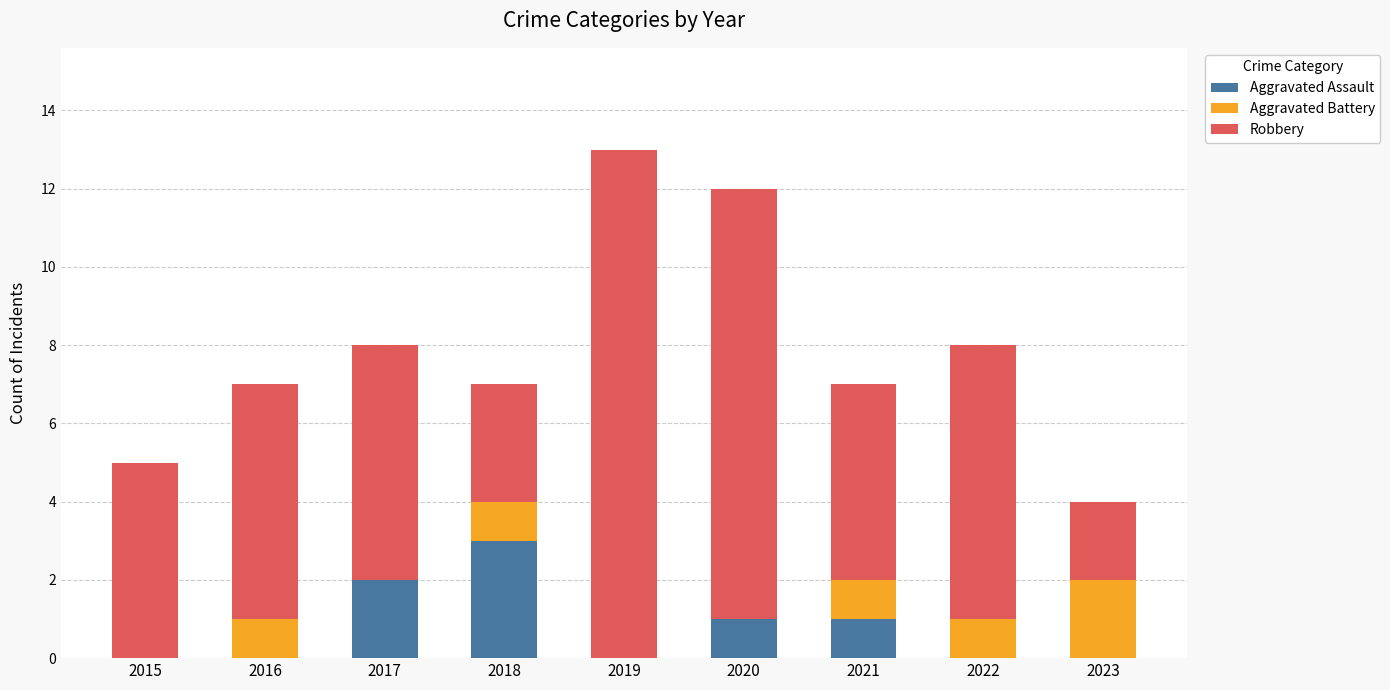

What value does the Aggravated Assault series have at 2017?

2